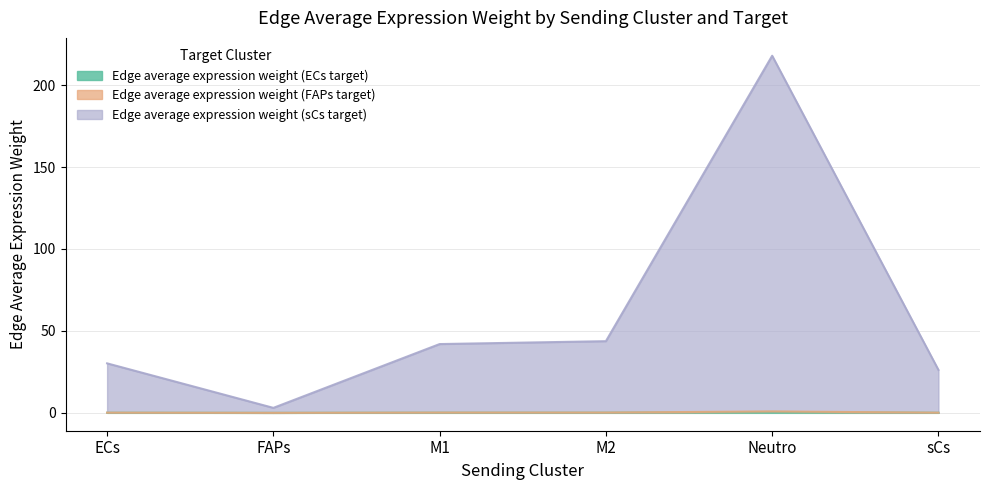

What is the sum of all Edge average expression weight (sCs target) values?

363.1